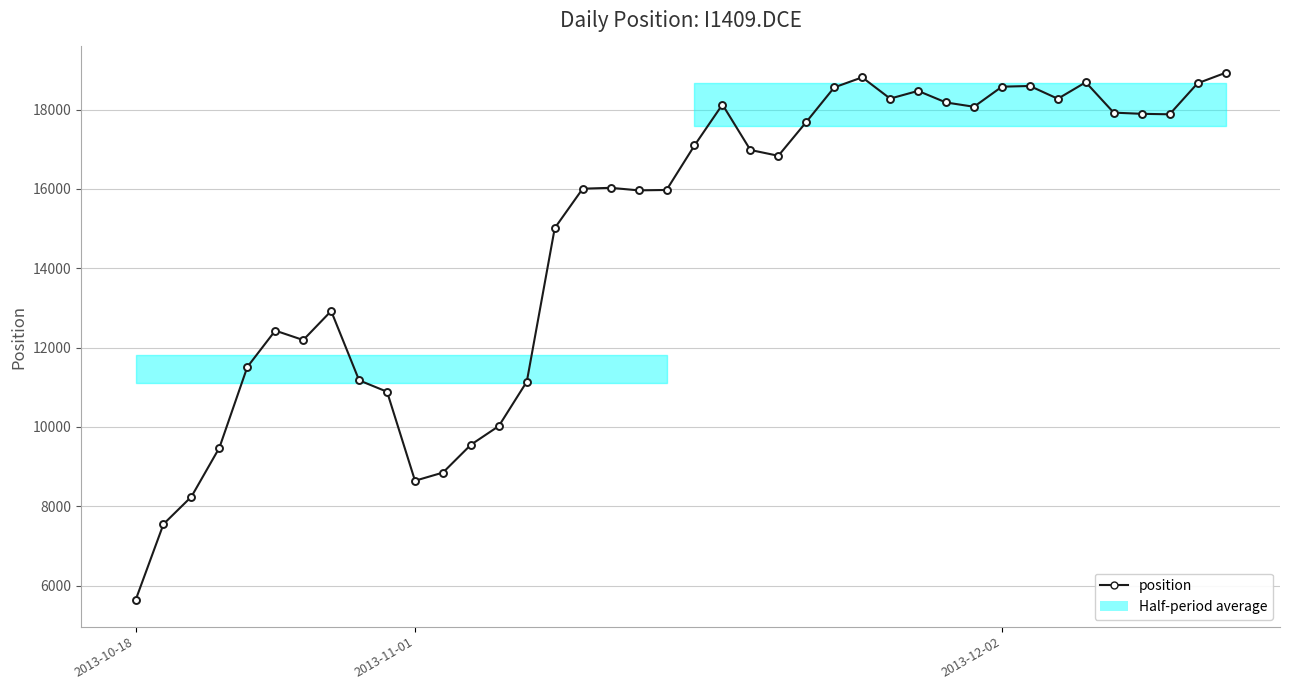

How many points are higher than both their immediate neighbors (excluding endpoints)?

8